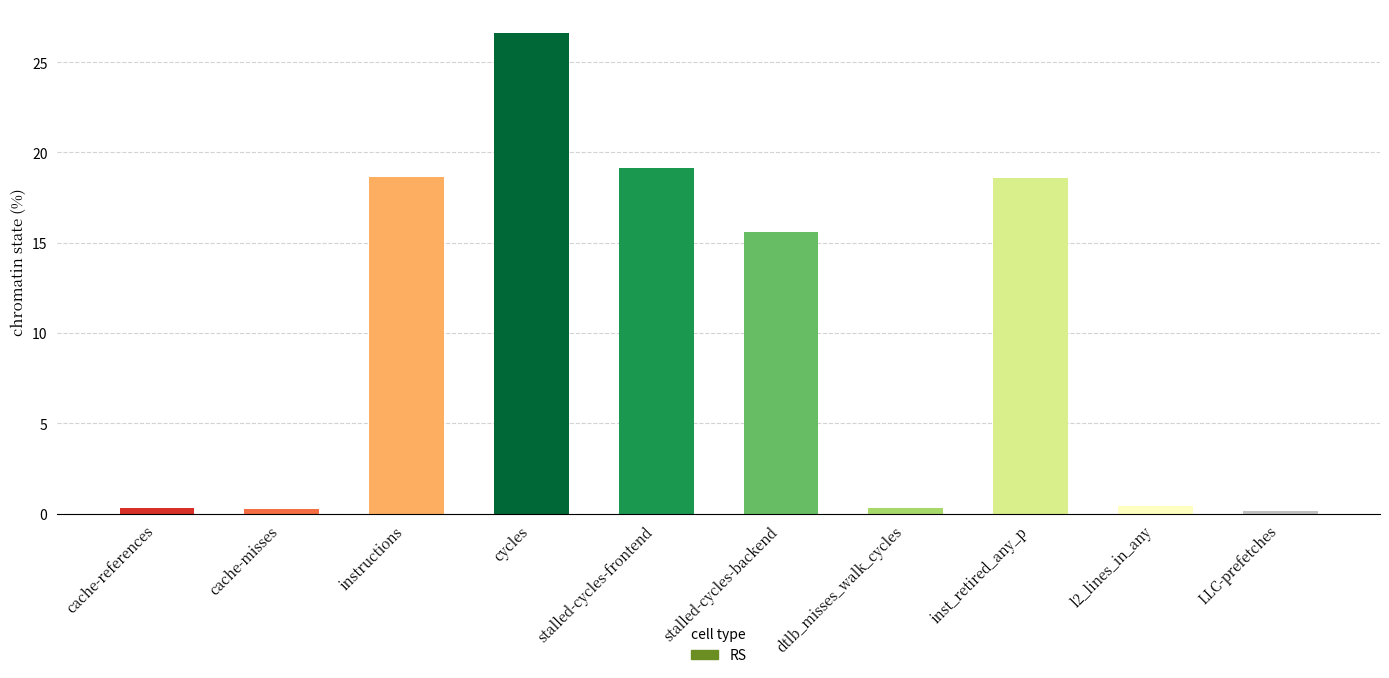

Where does the data first go above 15?

instructions